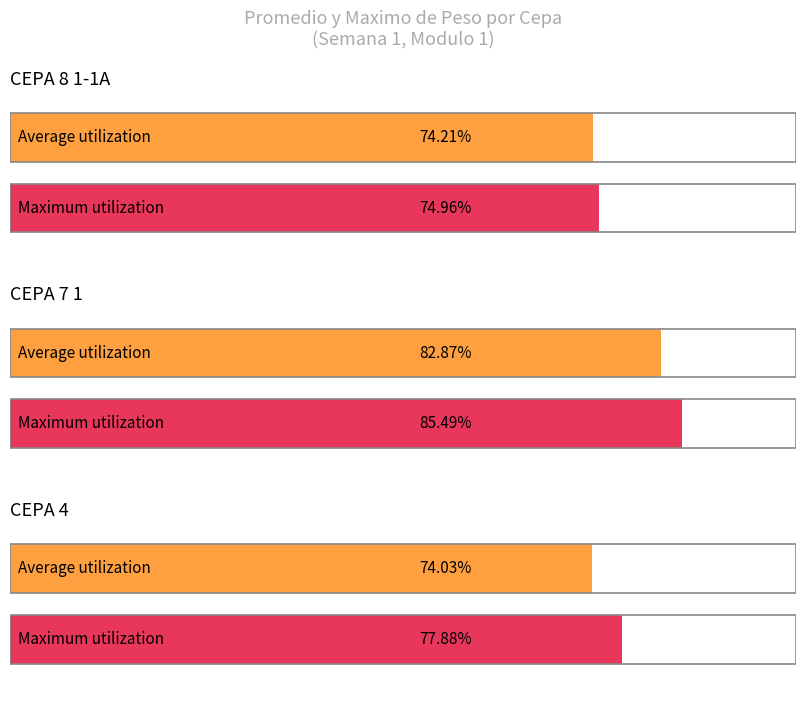

The value of CEPA 8 1-1A Promedio at Rango 3 is 232.5. True or false?

False